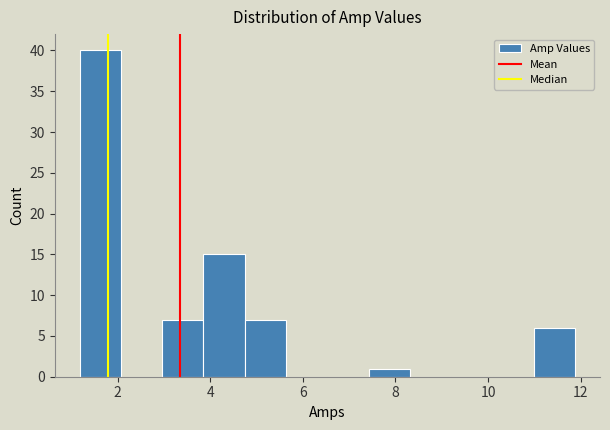

How tall is the bar that spans 1.2 to 2.0 on the x-axis? Neither the bar edges nor the heights are printed on the chart, so give them approximately, as read against the axes.

40